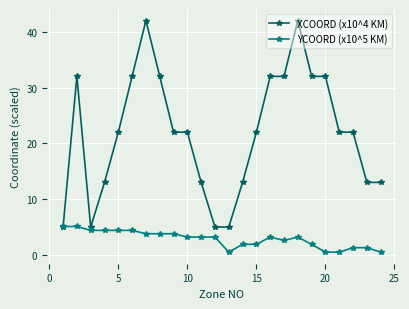

What is the minimum value shown in the chart?

0.5